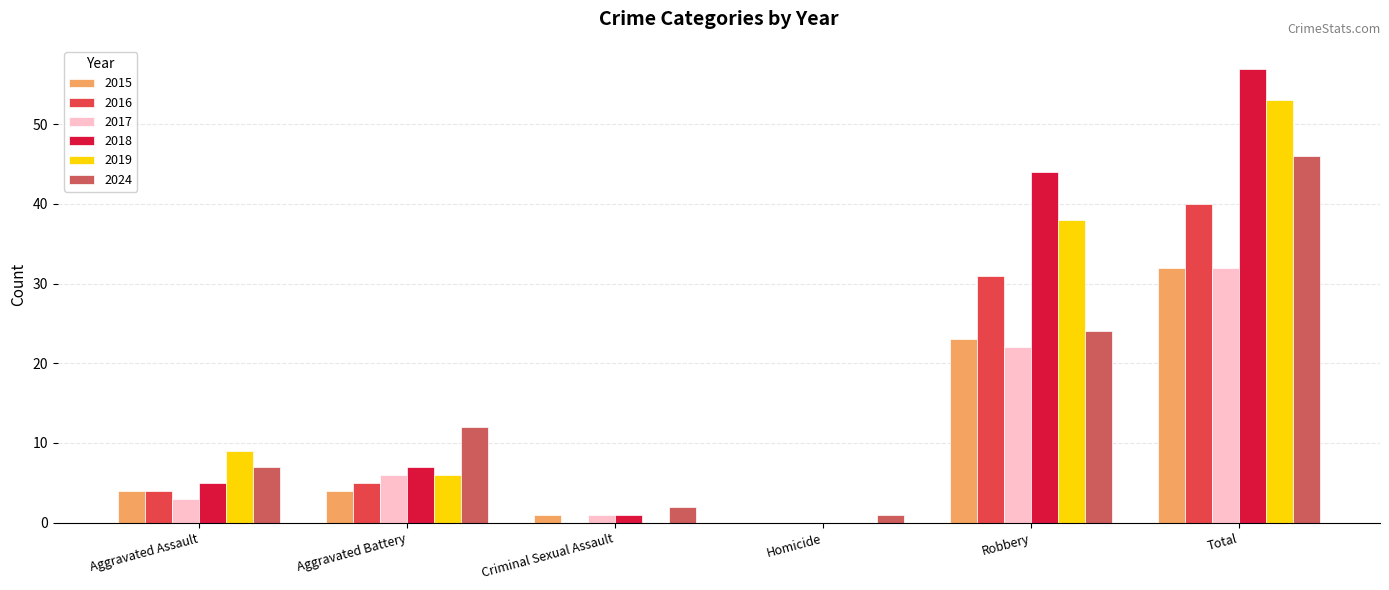

Reading left to right, what are all the values shown in this chart?

2015: 4	4	1	0	23	32
2016: 4	5	0	0	31	40
2017: 3	6	1	0	22	32
2018: 5	7	1	0	44	57
2019: 9	6	0	0	38	53
2024: 7	12	2	1	24	46